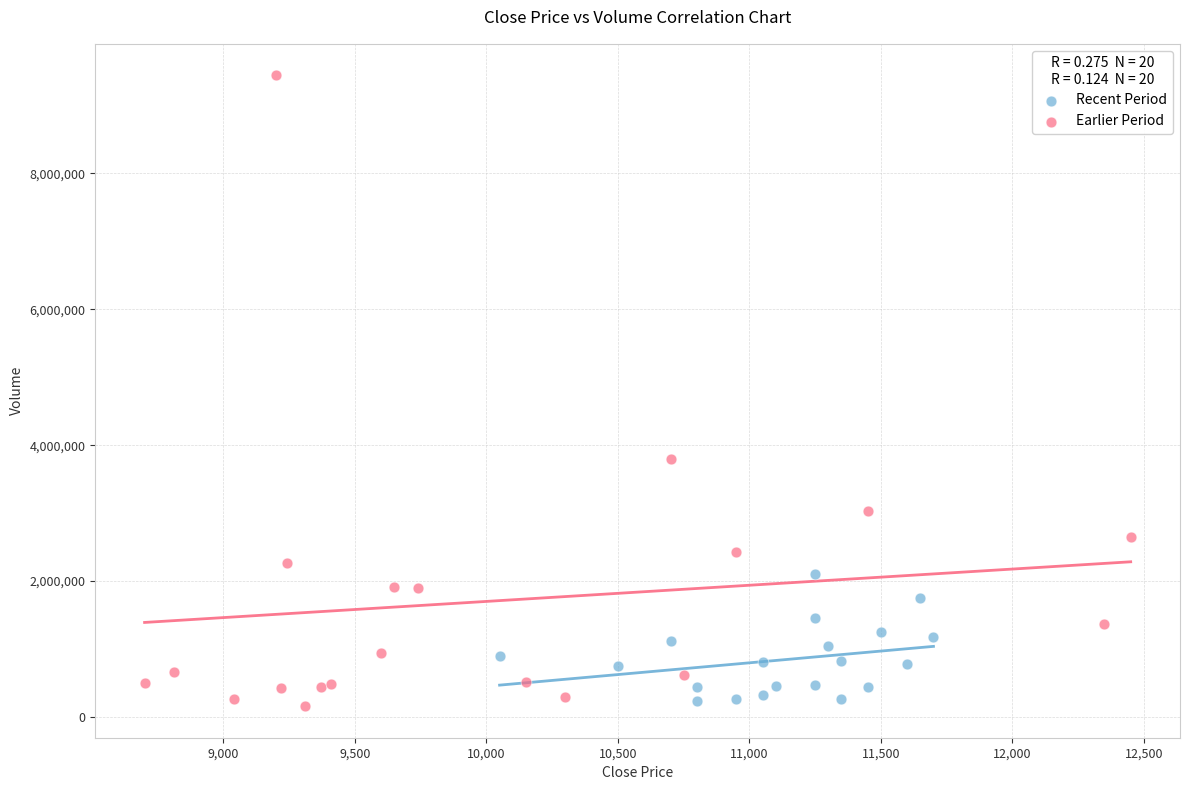

Which series has the largest Y range (max minus min)?

Earlier Period